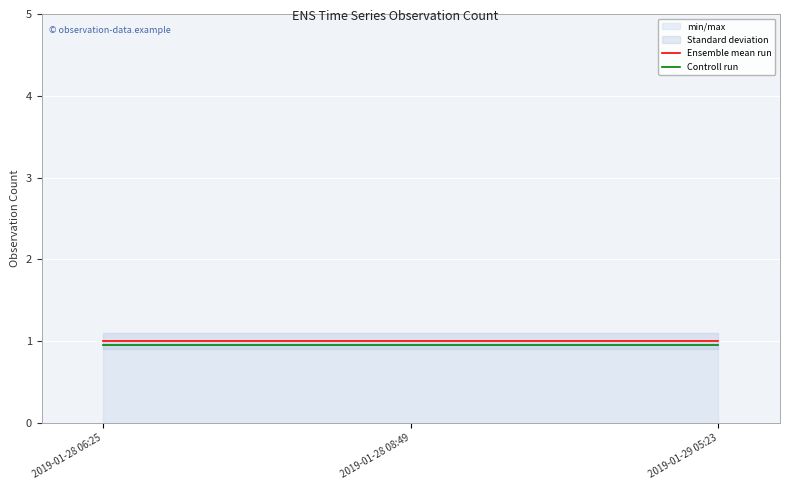

The Controll run series shows 0.9 at 2019-01-28 06:25. True or false?

True